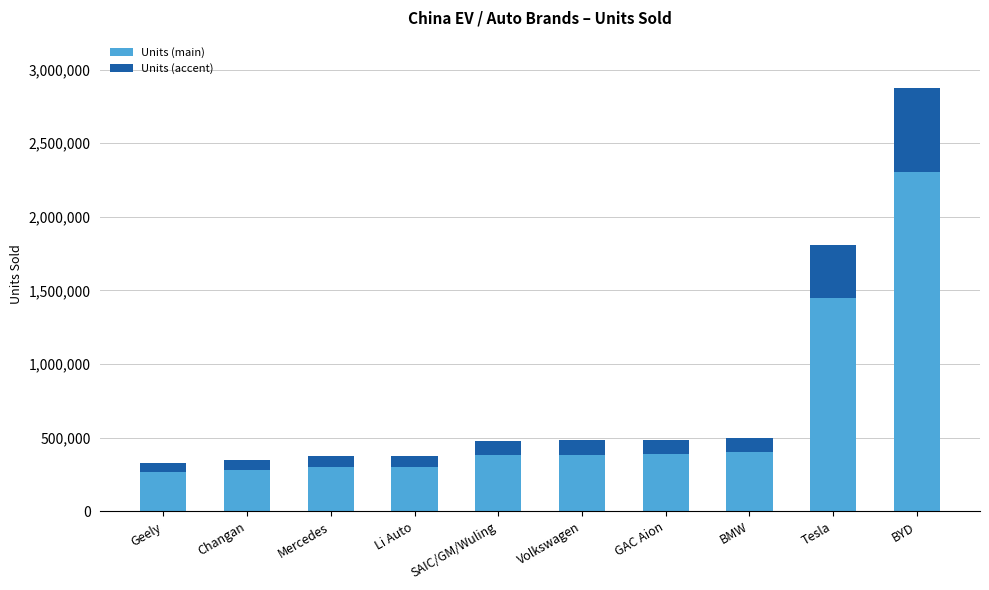

Where is Units (main) nearest to the value 1283348?

Tesla